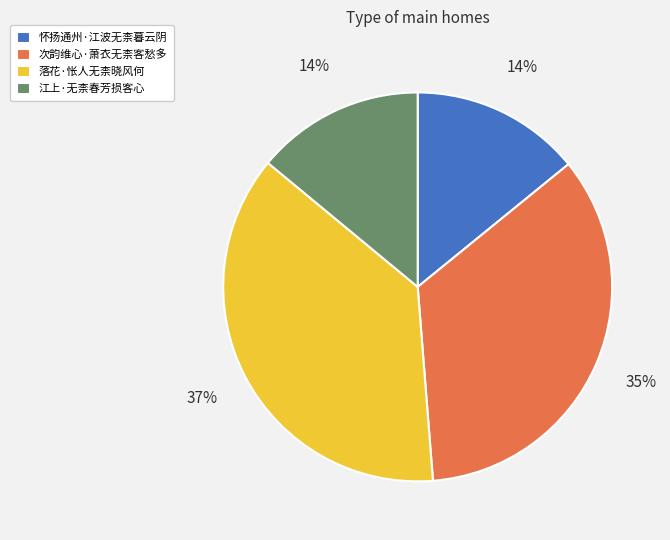

To the nearest percent, what percentage of the pie is 落花·怅人无柰晓风何?

37%